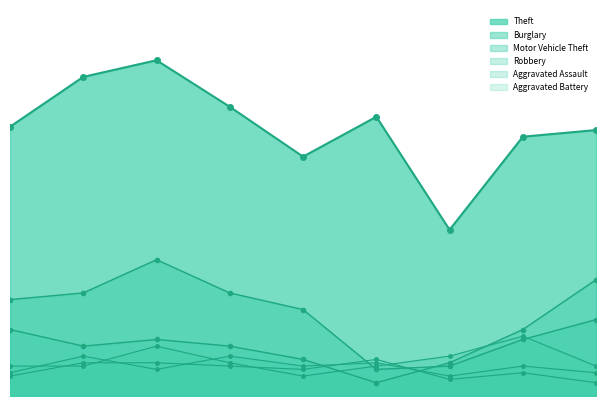

What is the difference between the Aggravated Assault values at 2023 and 2017?

1